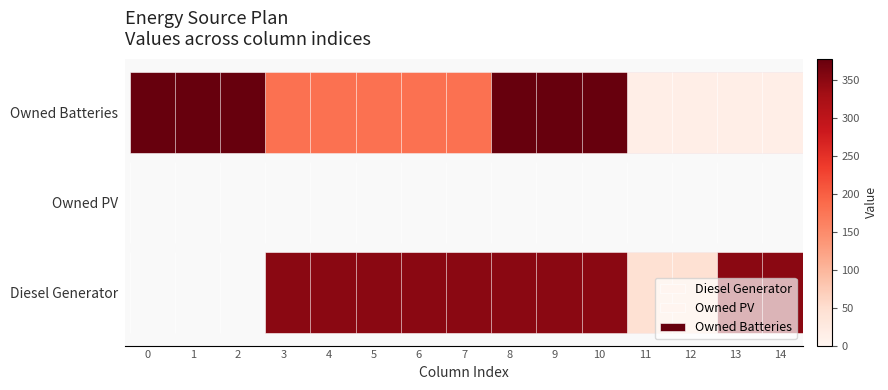

List the series in order of their peak value, lowest first.

Owned PV, Diesel Generator, Owned Batteries